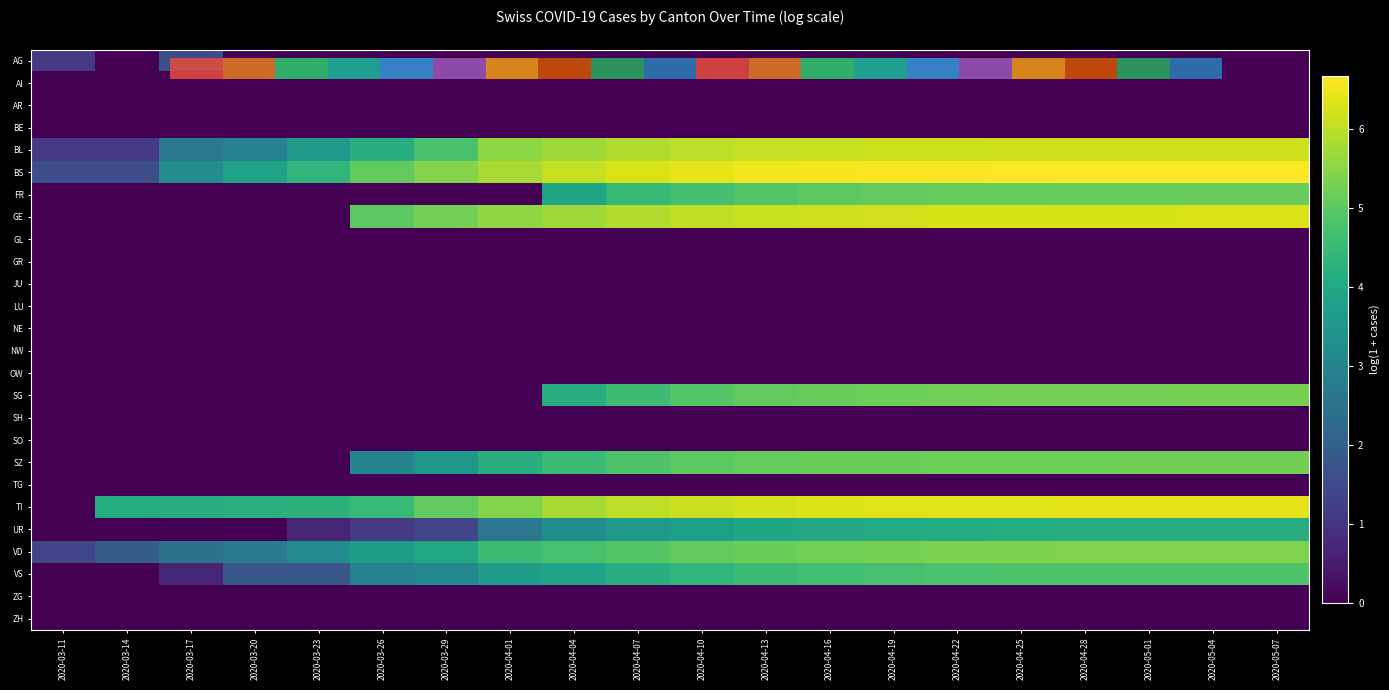

How many data points does each series have?

20